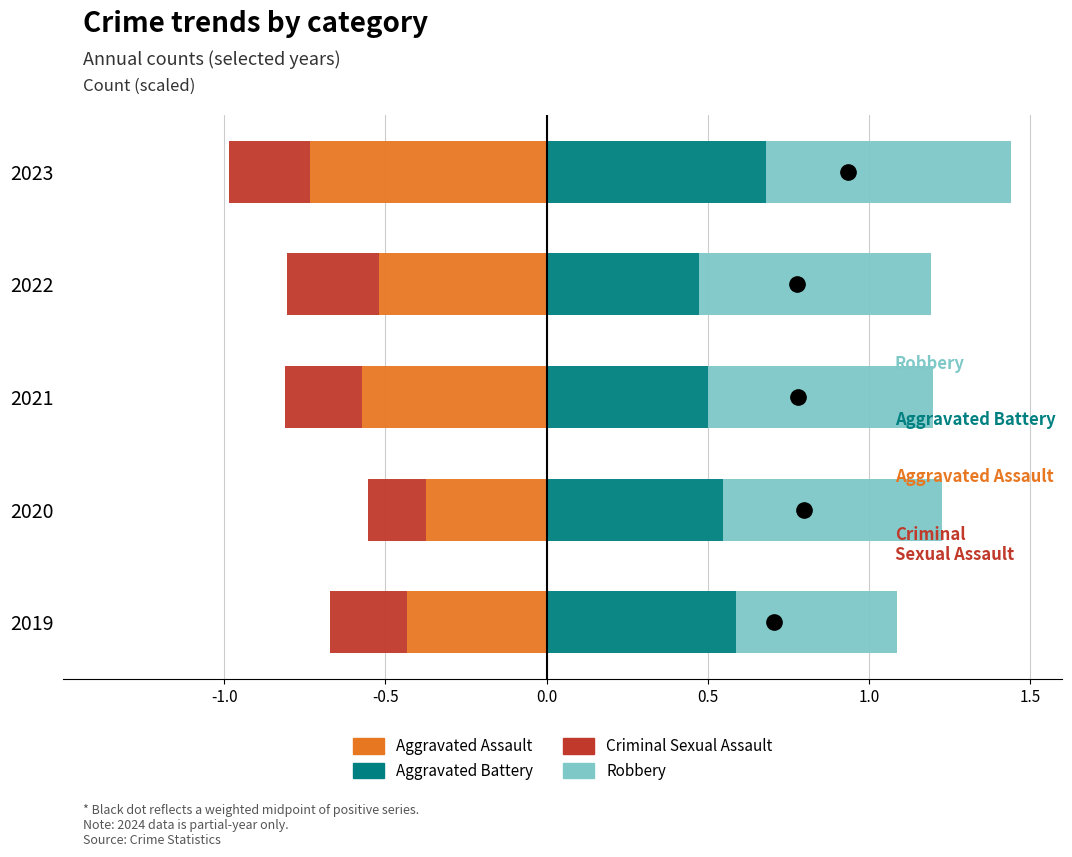

Is it true that Aggravated Assault equals -0.5 at 2022?

True